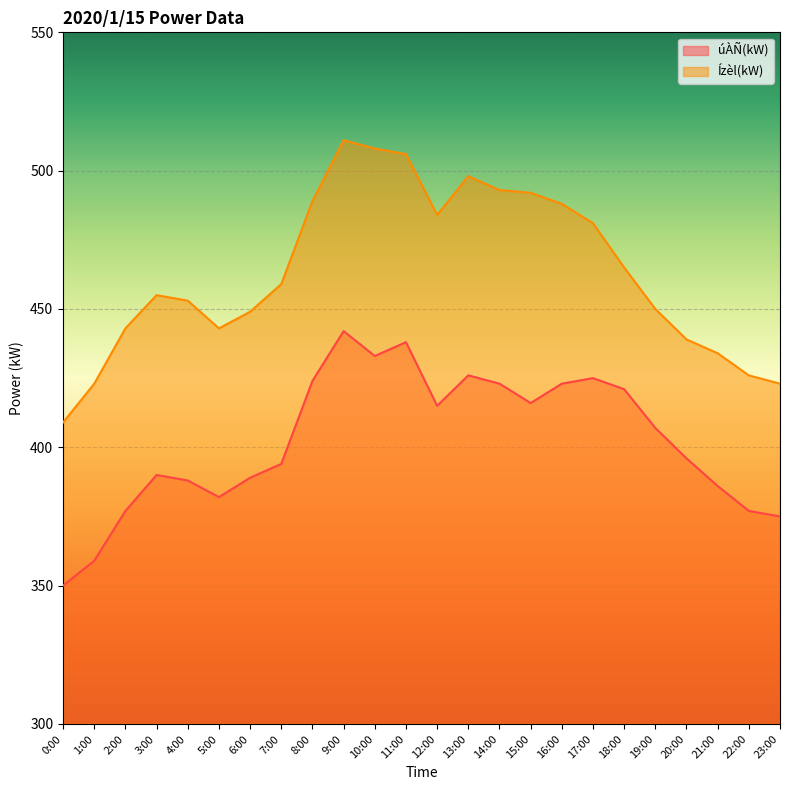

Which series has the largest range (max minus min)?

Ízèl(kW)